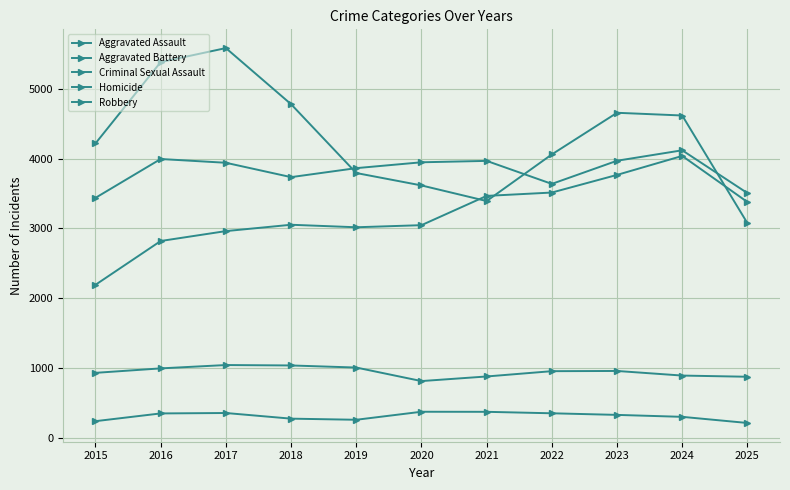

At which category does Aggravated Assault reach its first local valley?

2019